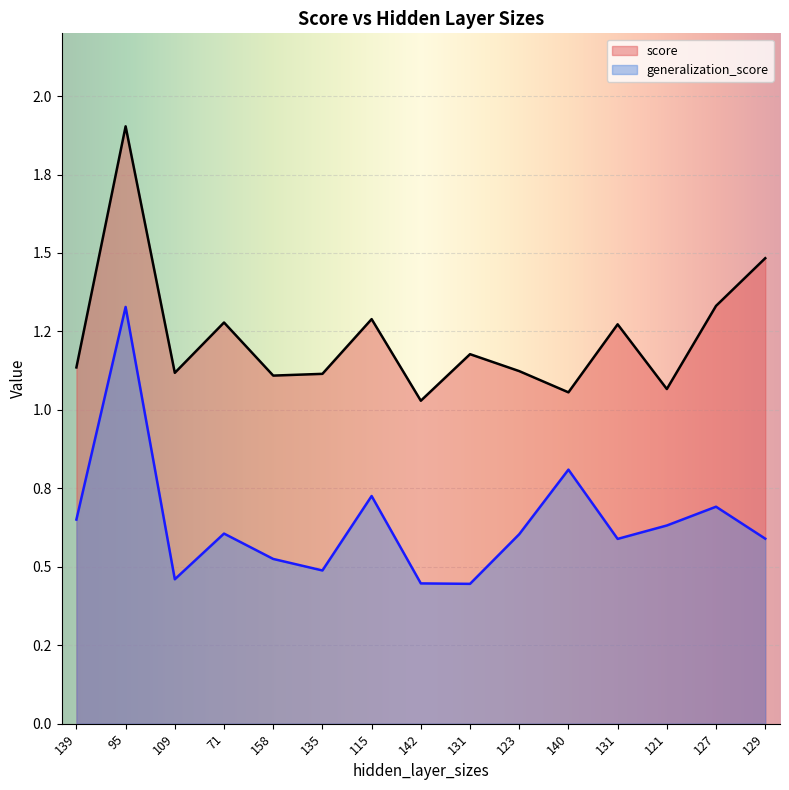

Between 71 and 121, which series saw the biggest shift?

score